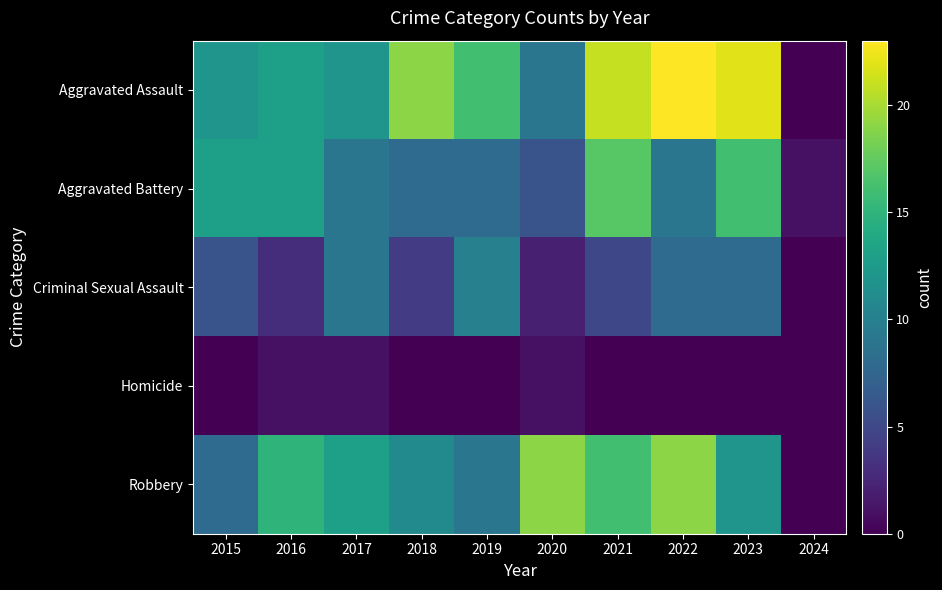

What is the difference between the highest and lowest values at 2018?

19